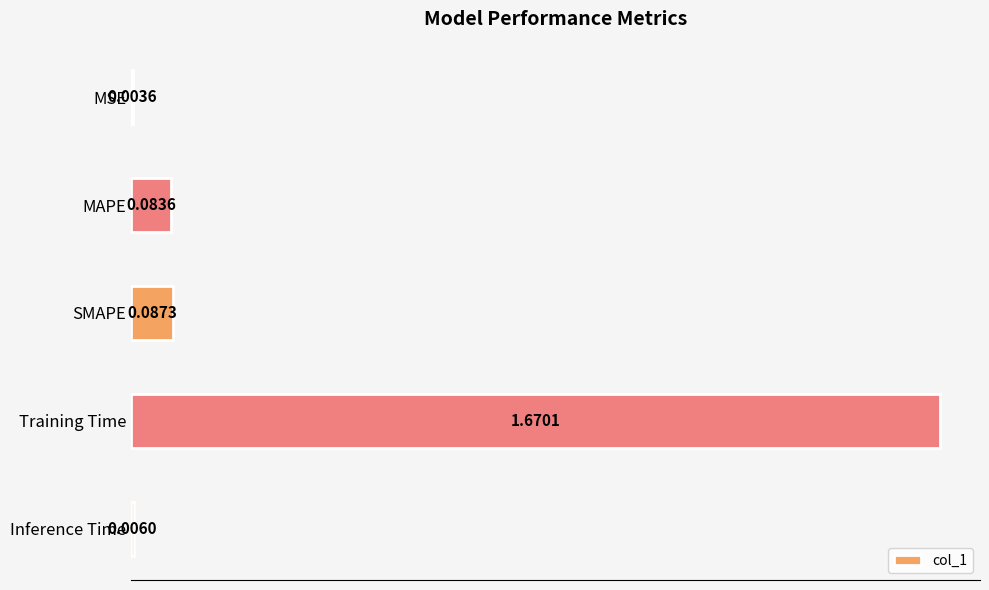

What is the sum of all values?

1.9